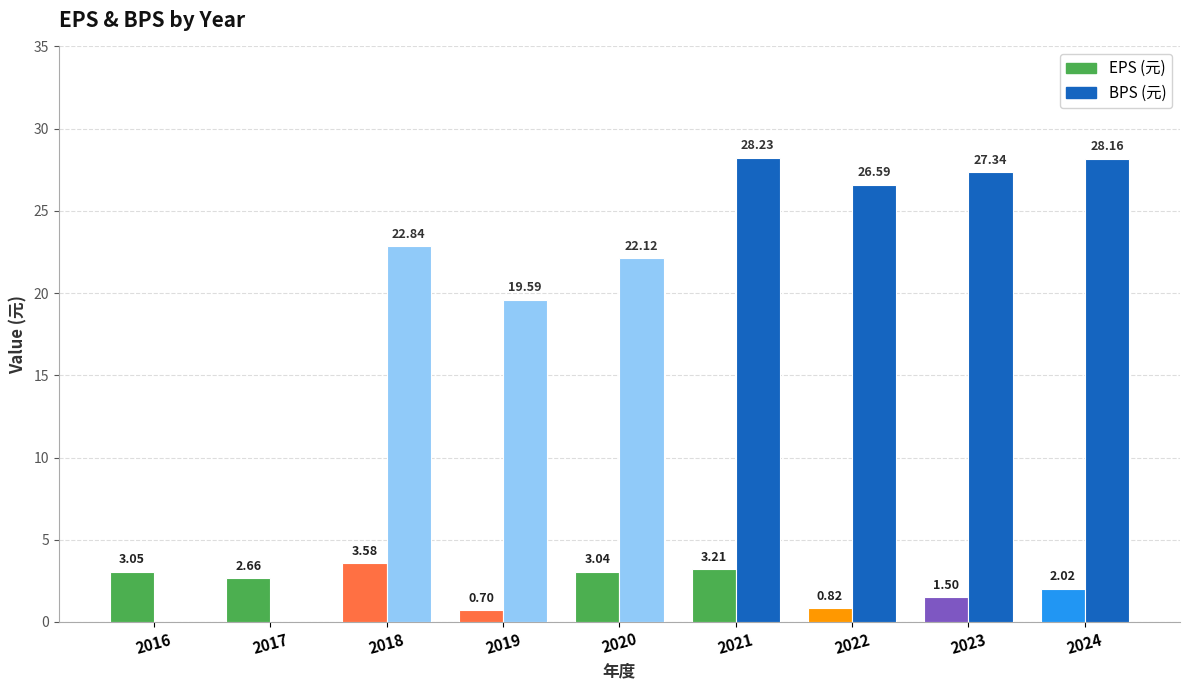

Where does the EPS (元) series first go above 2?

2016